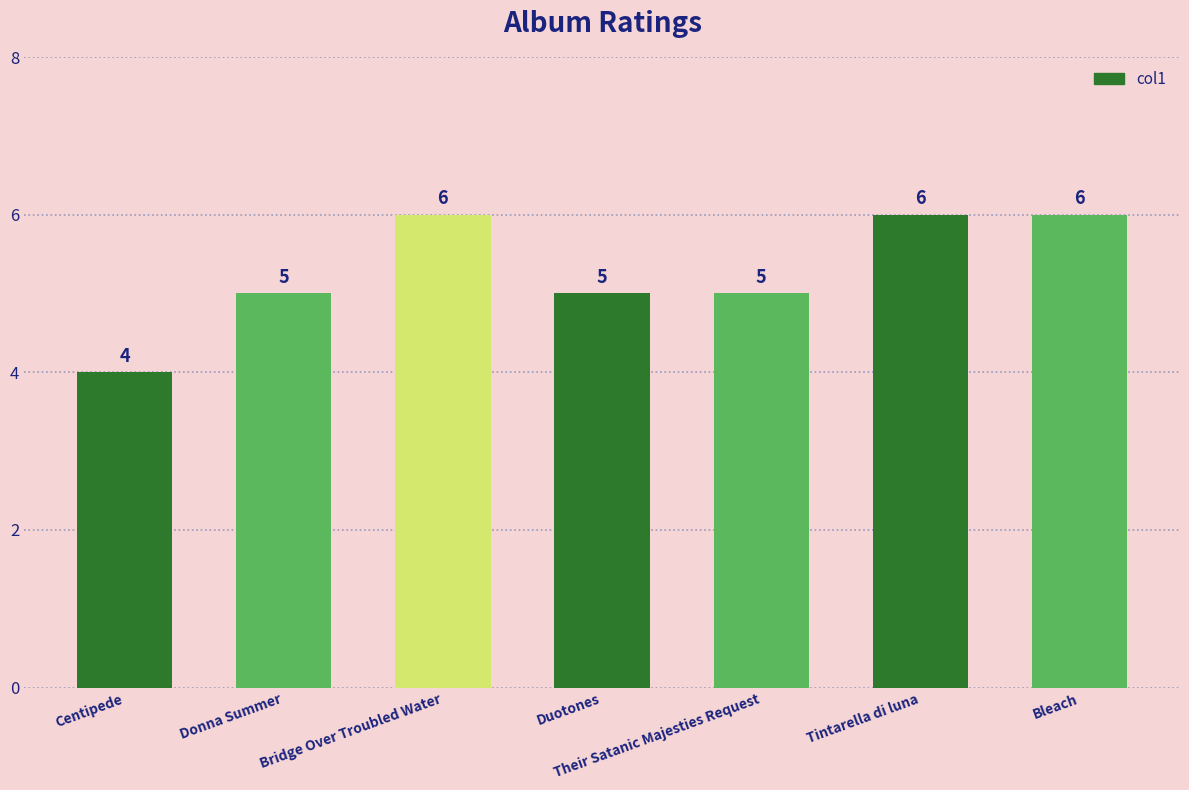

What is the approximate value at Donna Summer?

5